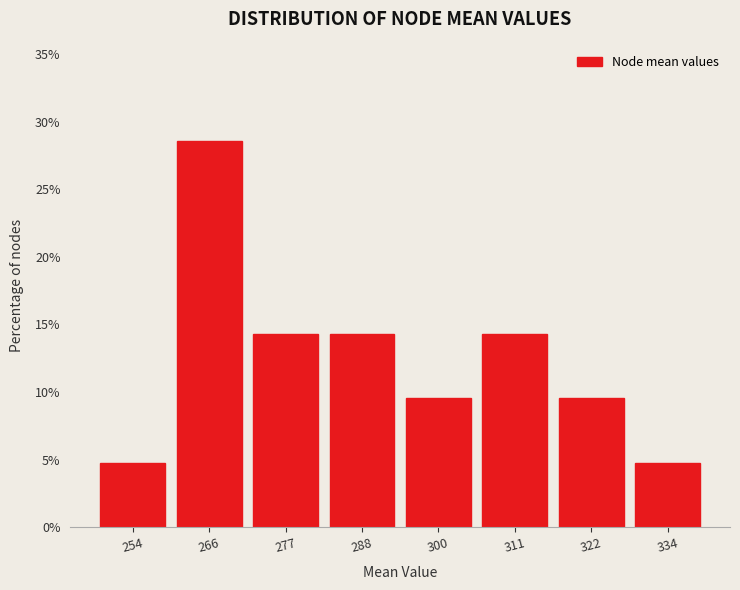

Which range on the x-axis has the tallest bar?

260 to 272